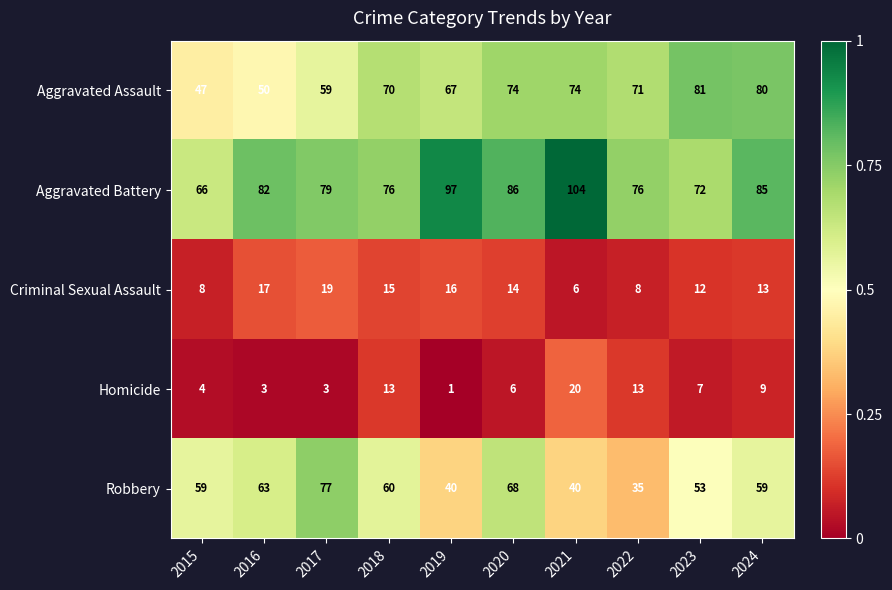

Which series changed the most between 2018 and 2022?

Robbery